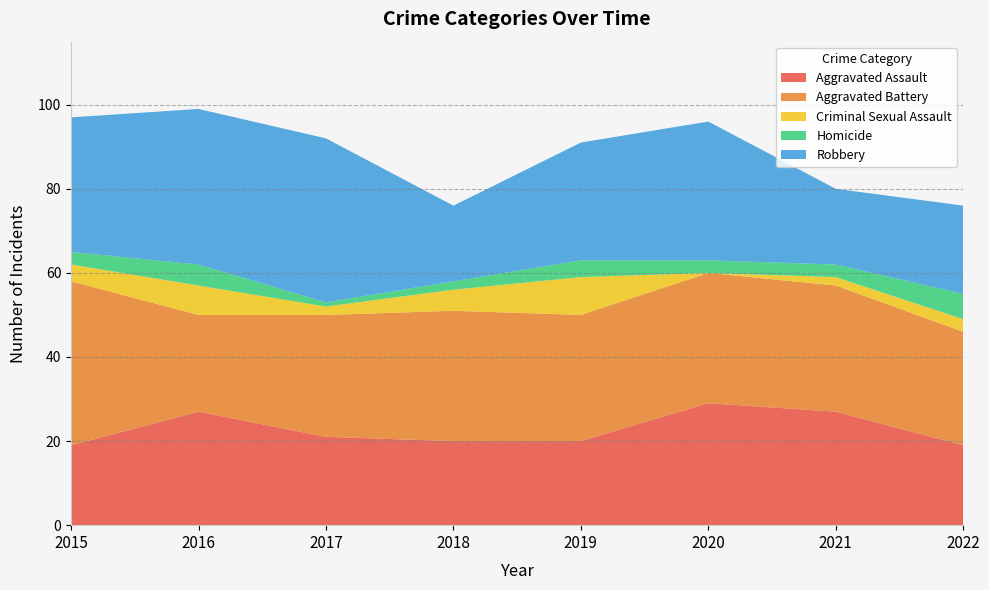

Reading left to right, what are all the values shown in this chart?

Aggravated Assault: 2015=19	2016=27	2017=21	2018=20	2019=20	2020=29	2021=27	2022=19
Aggravated Battery: 2015=39	2016=23	2017=29	2018=31	2019=30	2020=31	2021=30	2022=27
Criminal Sexual Assault: 2015=4	2016=7	2017=2	2018=5	2019=9	2020=0	2021=2	2022=3
Homicide: 2015=3	2016=5	2017=1	2018=2	2019=4	2020=3	2021=3	2022=6
Robbery: 2015=32	2016=37	2017=39	2018=18	2019=28	2020=33	2021=18	2022=21